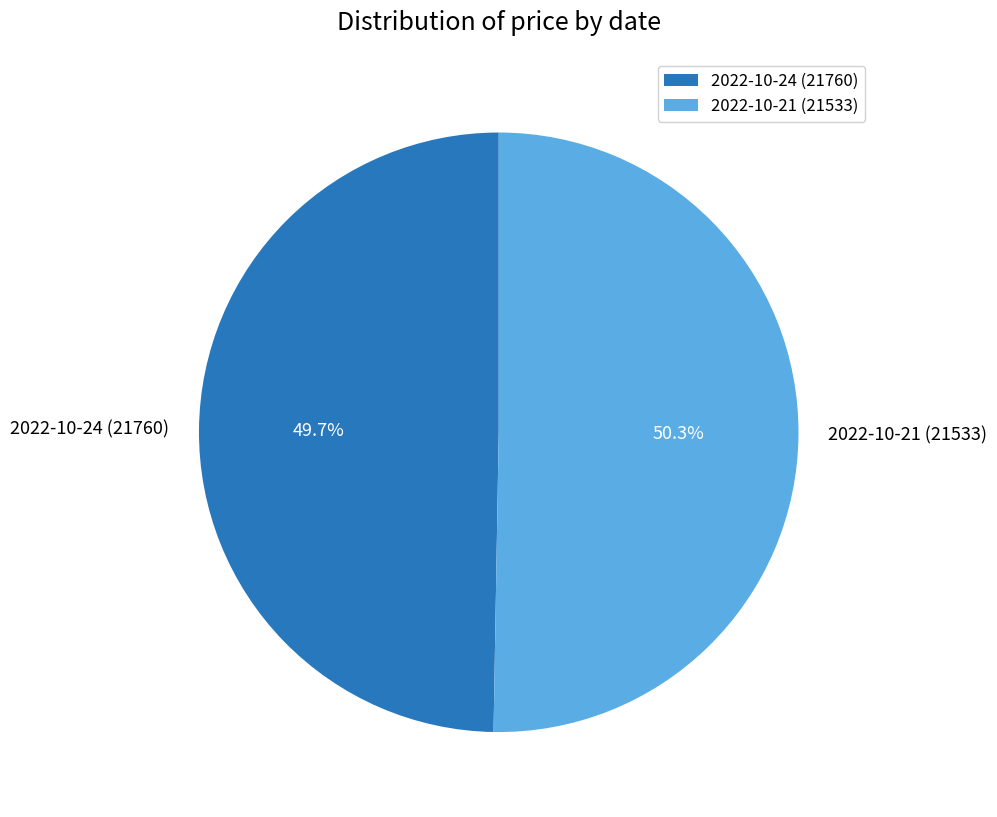

What percentage is the 2022-10-24 (21760) slice, to the nearest percent?

50%